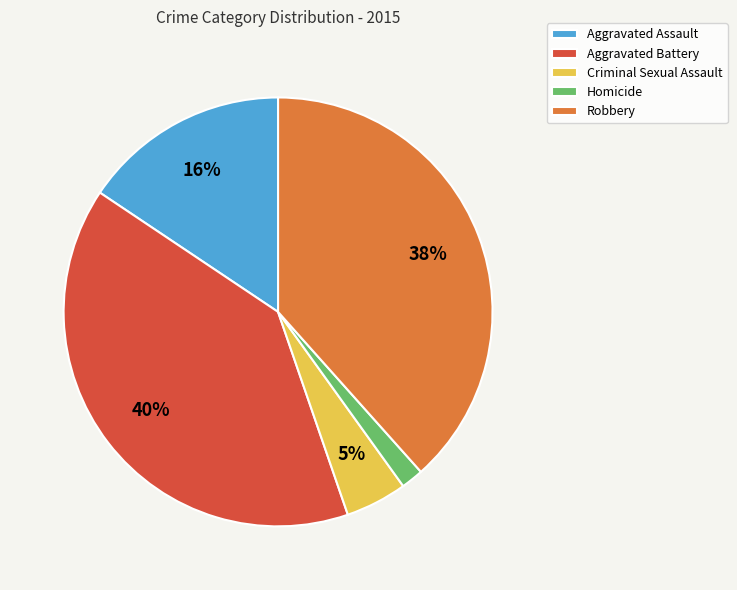

Which category has the biggest portion of the pie?

Aggravated Battery